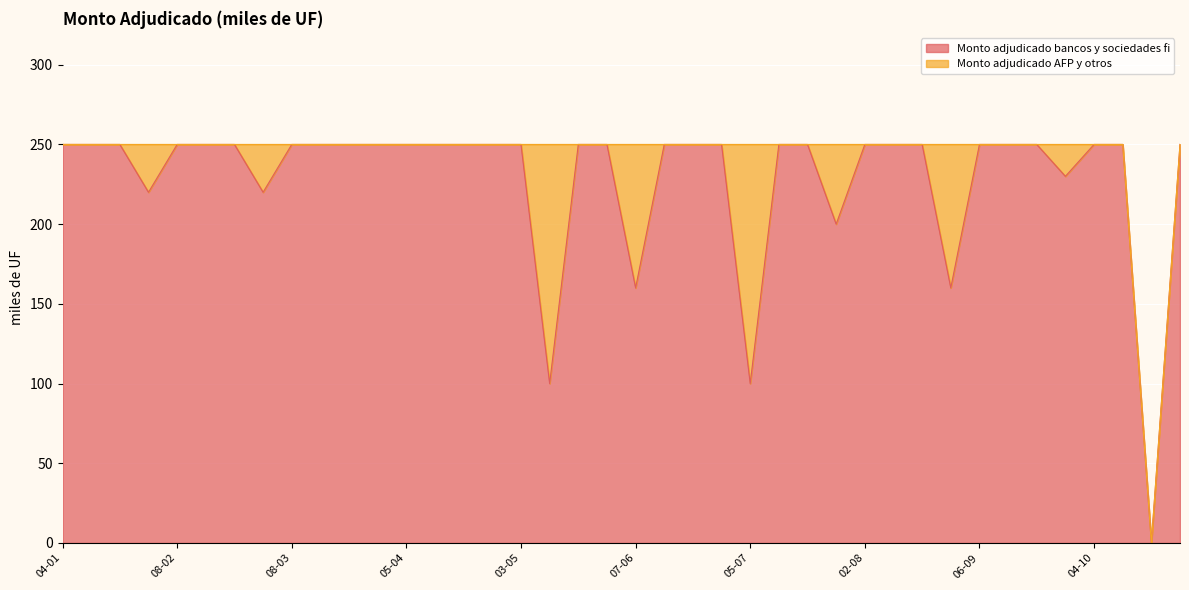

Between 15-03 and 25-01, which is larger?

15-03